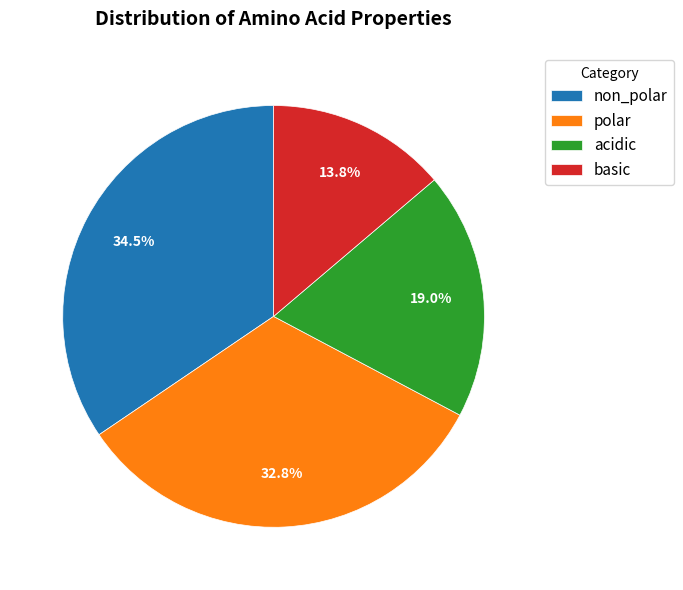

To the nearest percent, what is the difference between the largest and smallest slice percentages?

21%